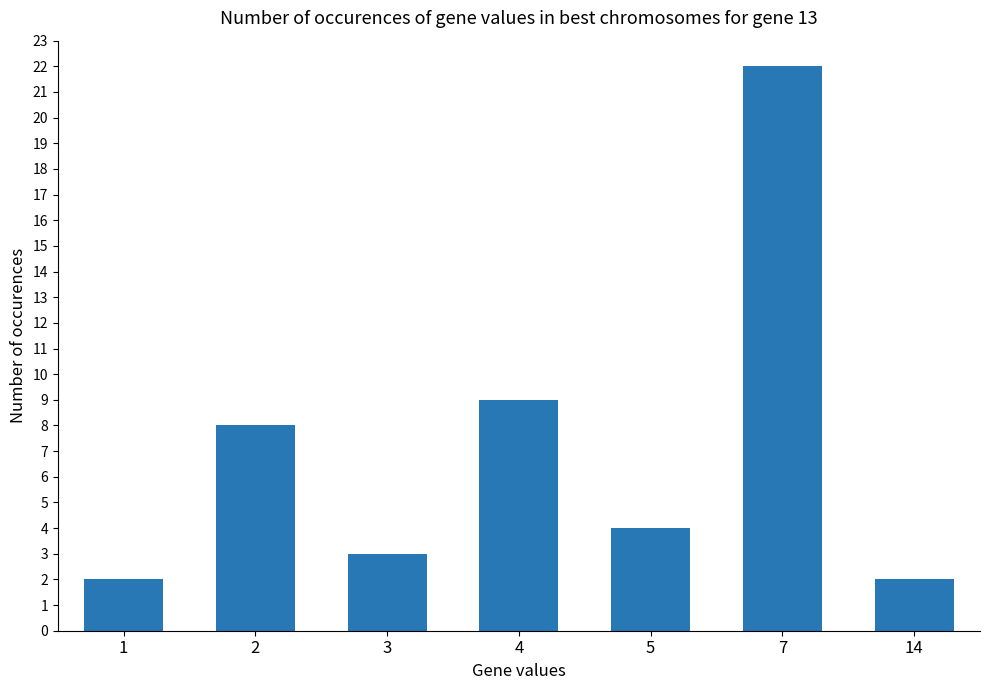

What is the value of the 4th bar from the left?

9